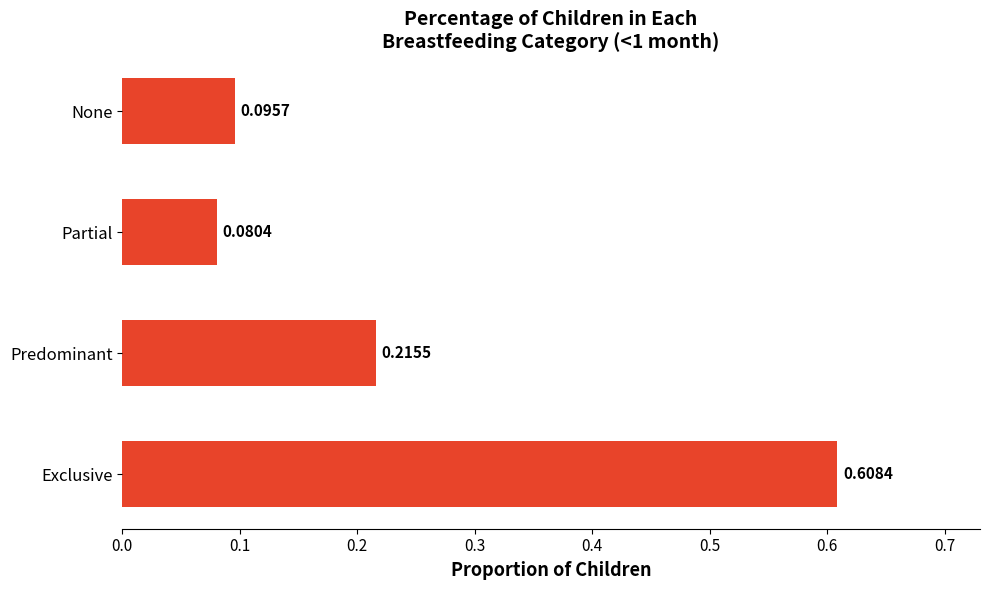

Are the bars grouped side by side (vs. stacked)?

No